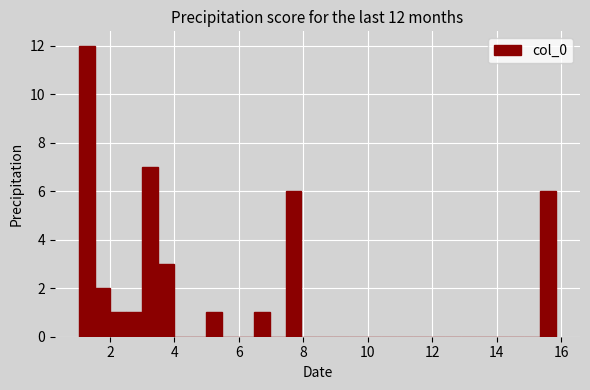

Read against the x-axis, roughly where is the centre of the tallest bar?

1.2